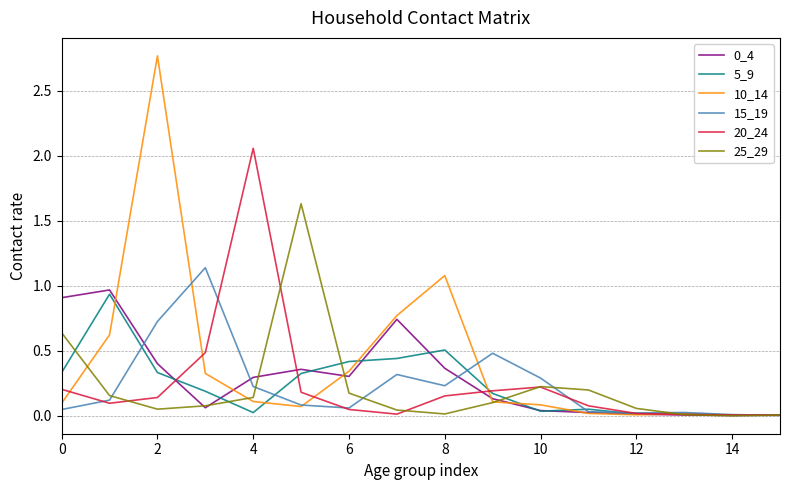

At how many categories does at least one series exceed 1?

5